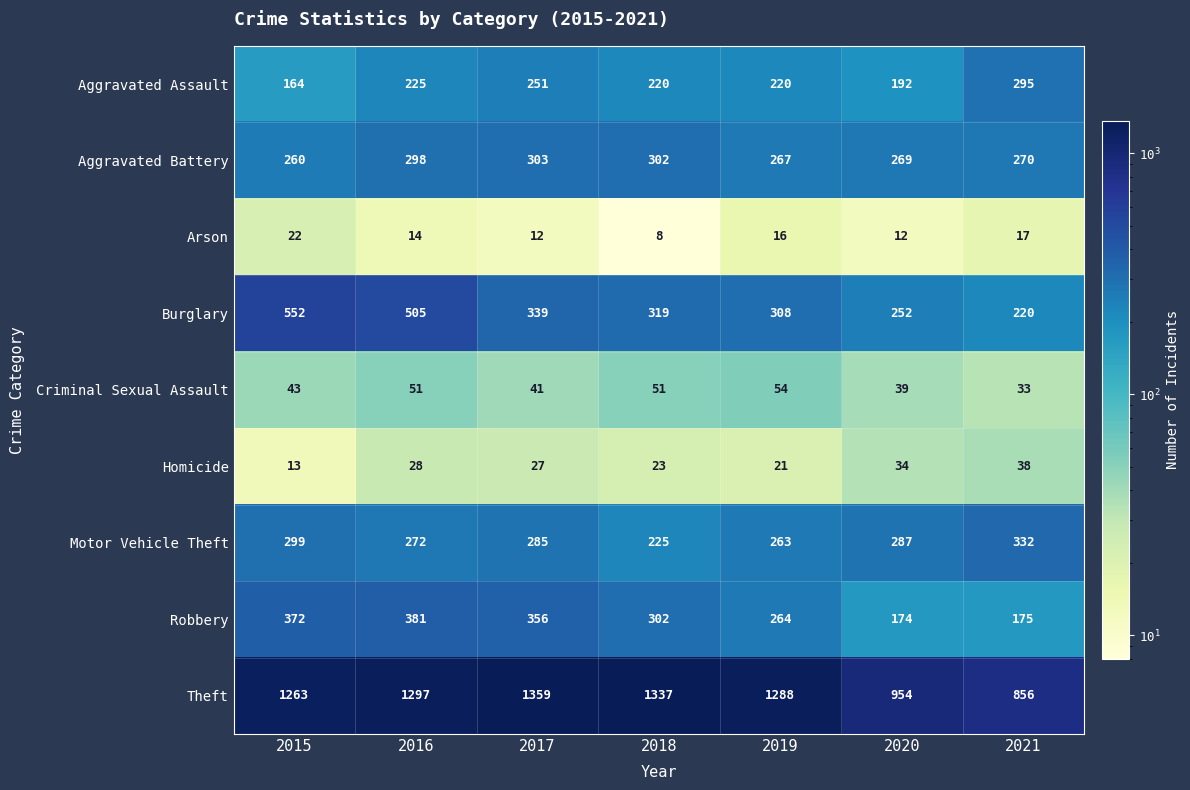

At which label does Robbery first exceed 302?

2015